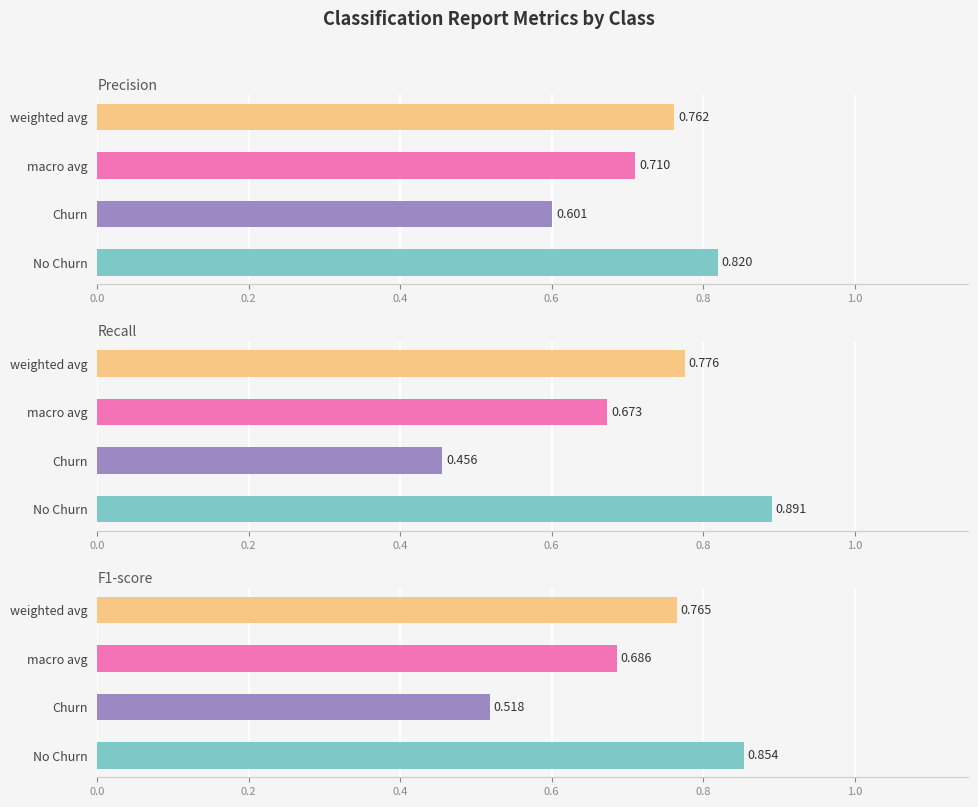

What is the difference between the maximum and minimum values in the precision series?

0.2